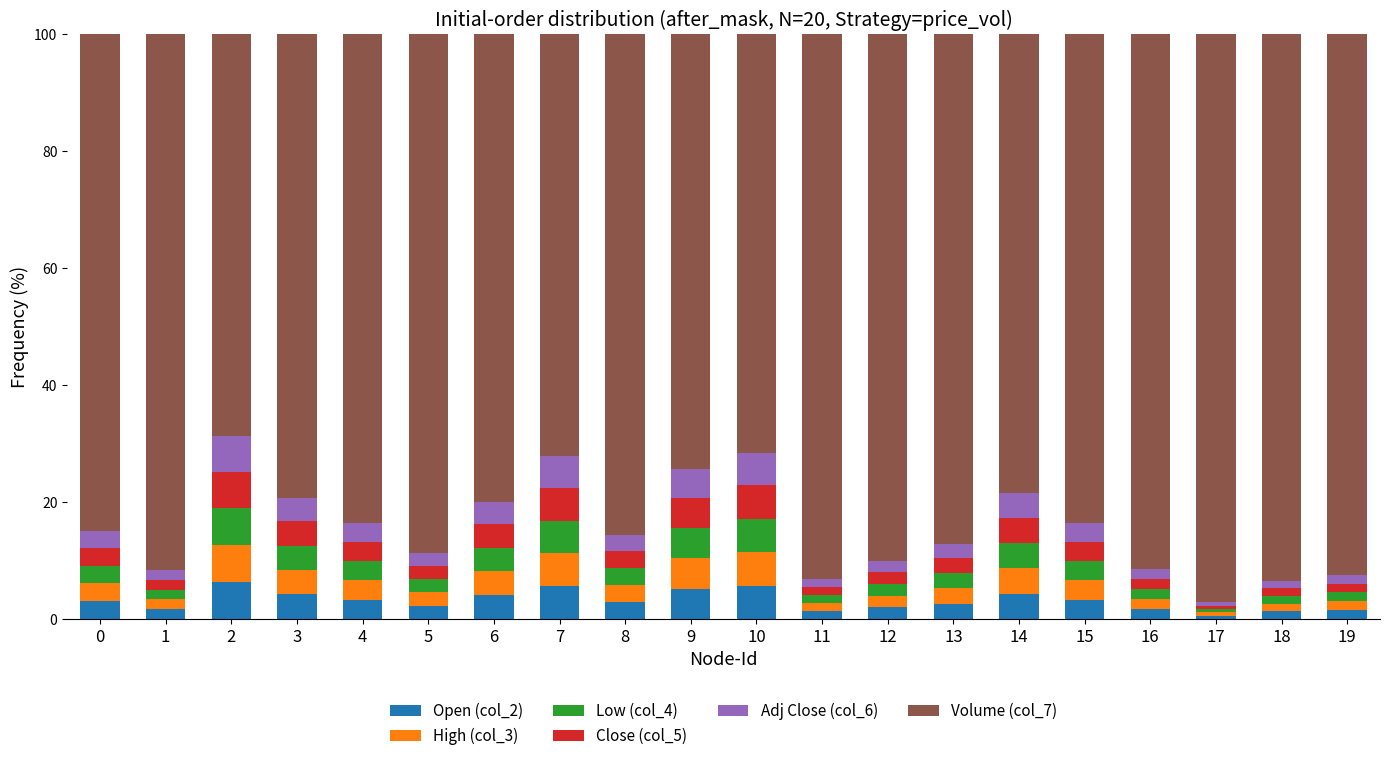

What is the maximum value for Open (col_2)?

6.3